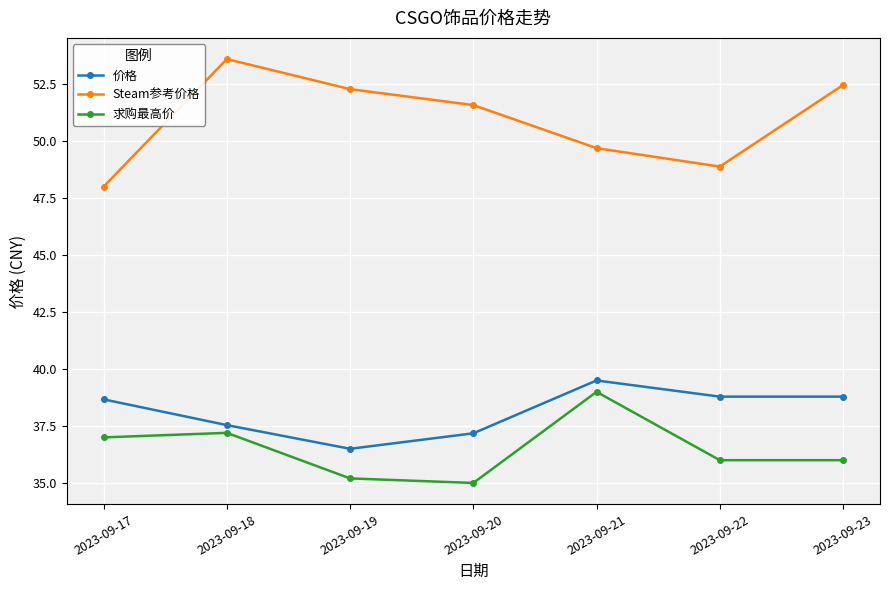

How many distinct data groups are displayed?

3